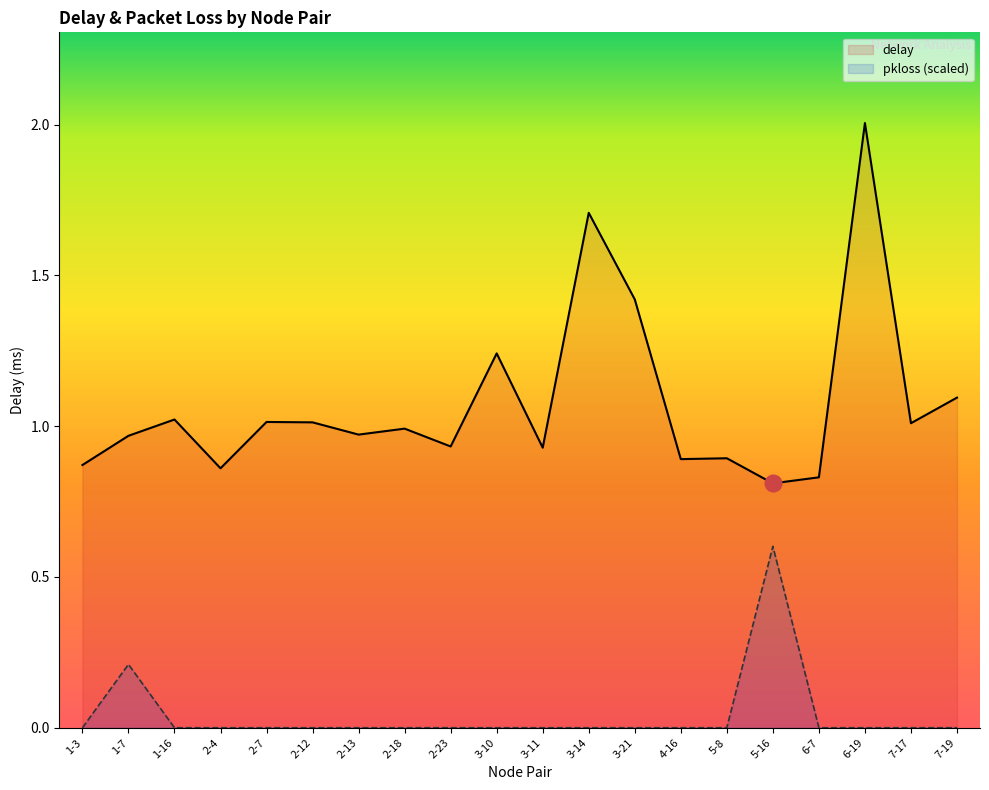

True or false: pkloss and delay cross at least once.

False